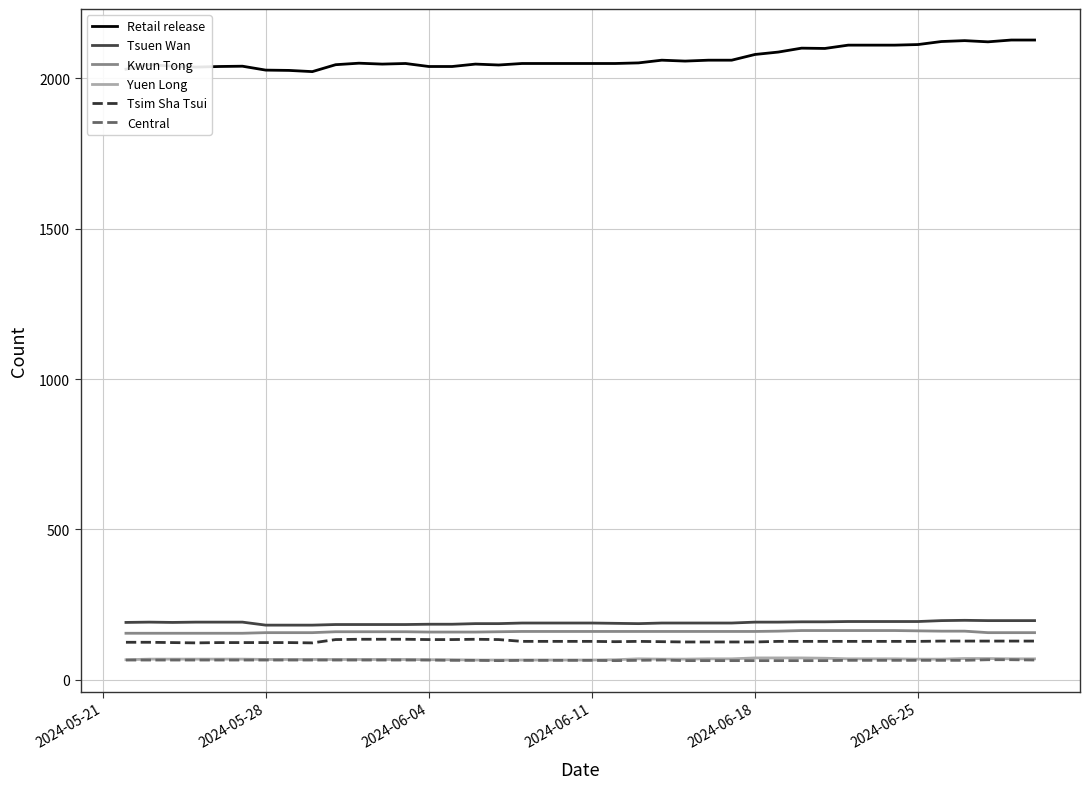

What is the greatest value displayed?

2127